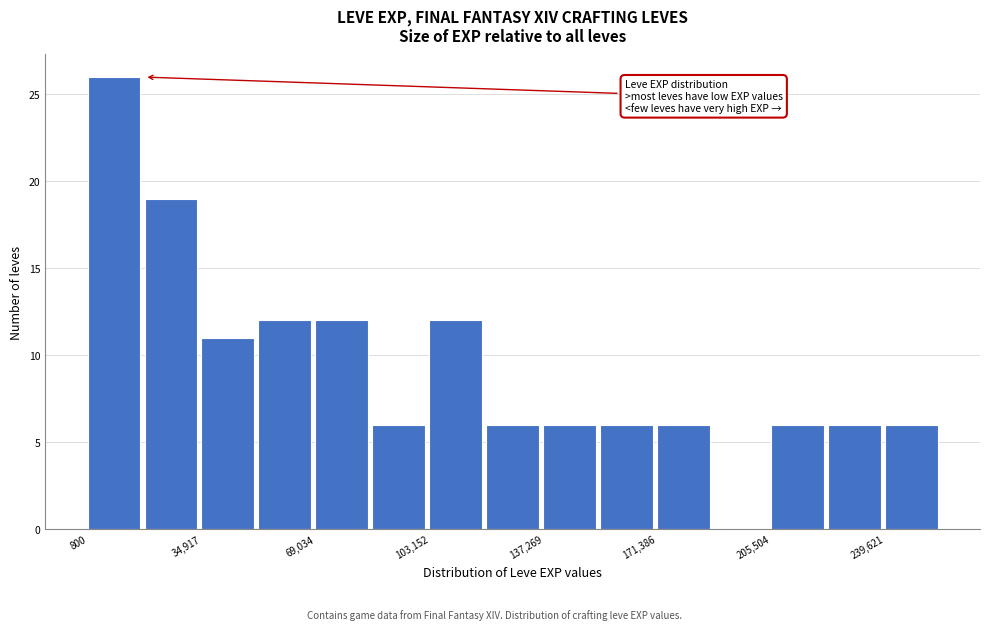

Read against the x-axis, roughly where is the centre of the tallest bar?

10000